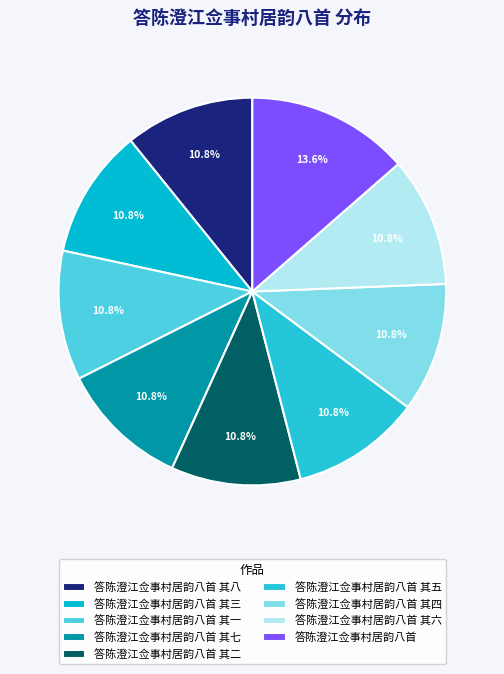

What percentage is the 答陈澄江佥事村居韵八首 其五 slice, to the nearest percent?

11%